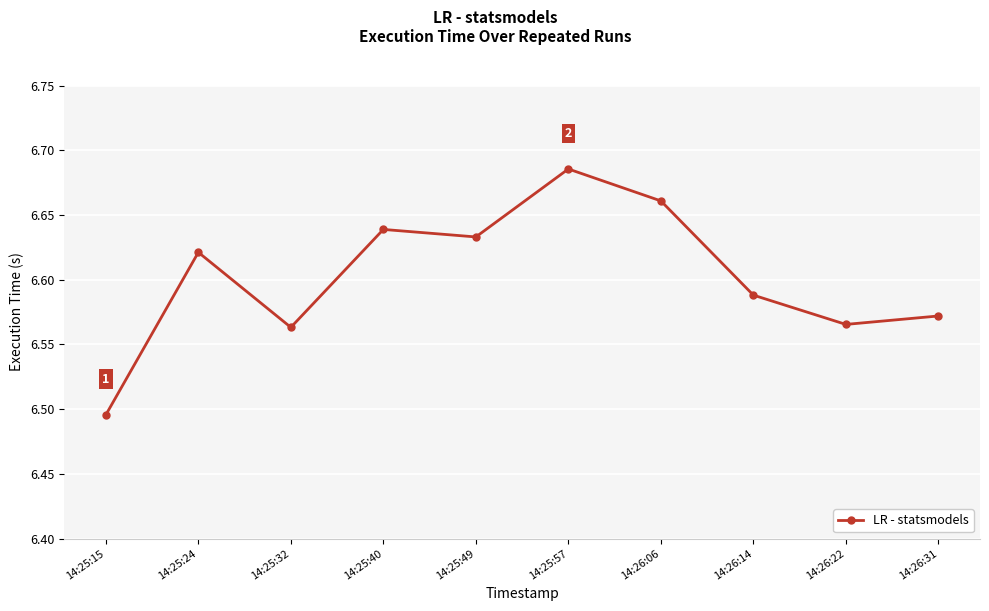

What is the label of the 5th point from the right?

14:25:57